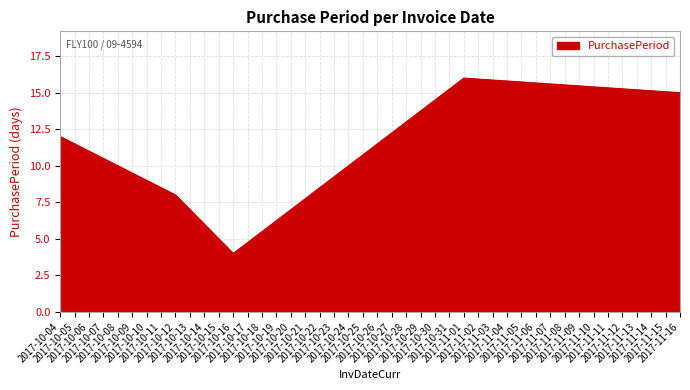

What is the minimum value shown in the chart?

4